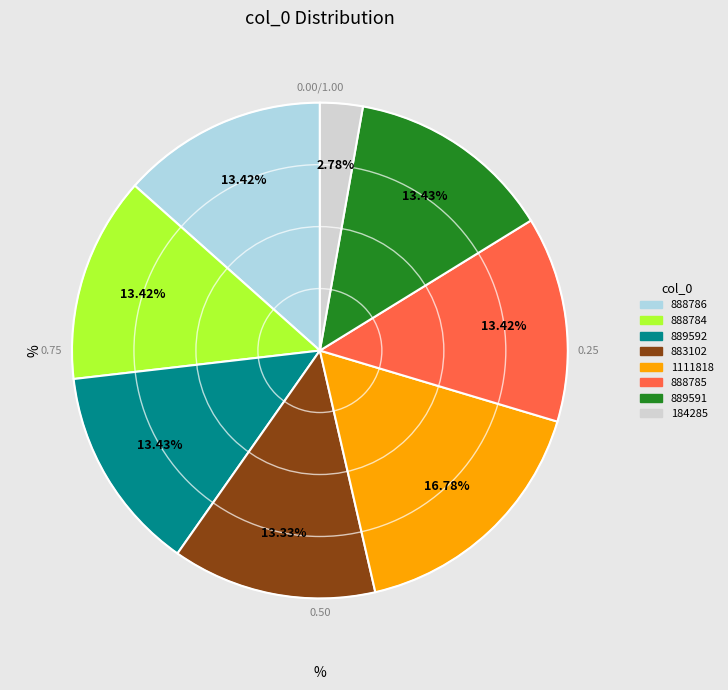

To the nearest percent, what is the difference between the largest and smallest slice percentages?

14%